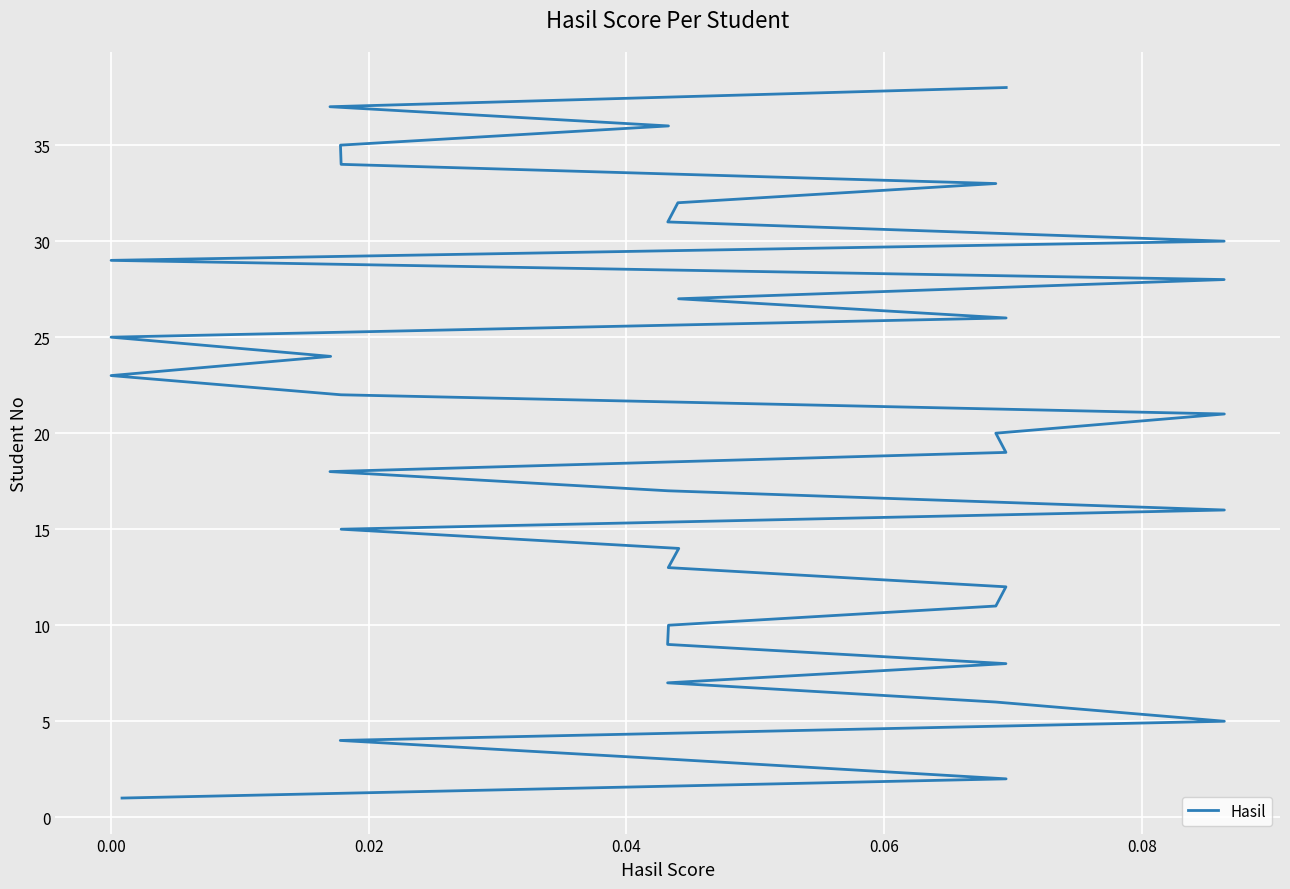

How many lines are shown in the chart?

1